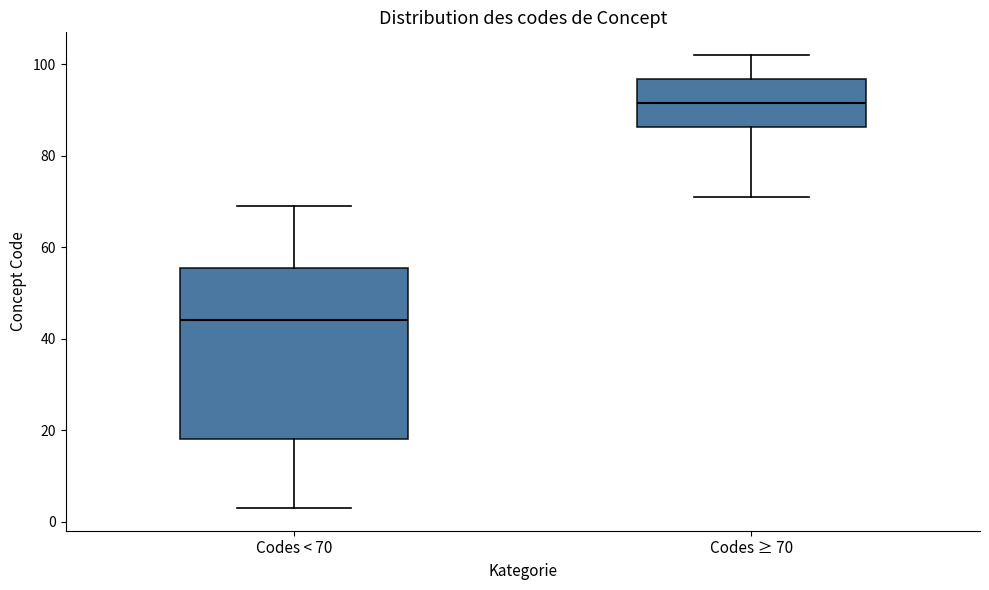

Reading left to right, transcribe this box plot: for each box, give where its median line is, the range the box spans, and where its two whiskers end, as read against the y-axis. The values are not printed on the chart, so give them approximately, as read against the axis.

Codes < 70: median 44, box 18 to 56, whiskers 4 to 70
Codes ≥ 70: median 92, box 86 to 96, whiskers 72 to 102